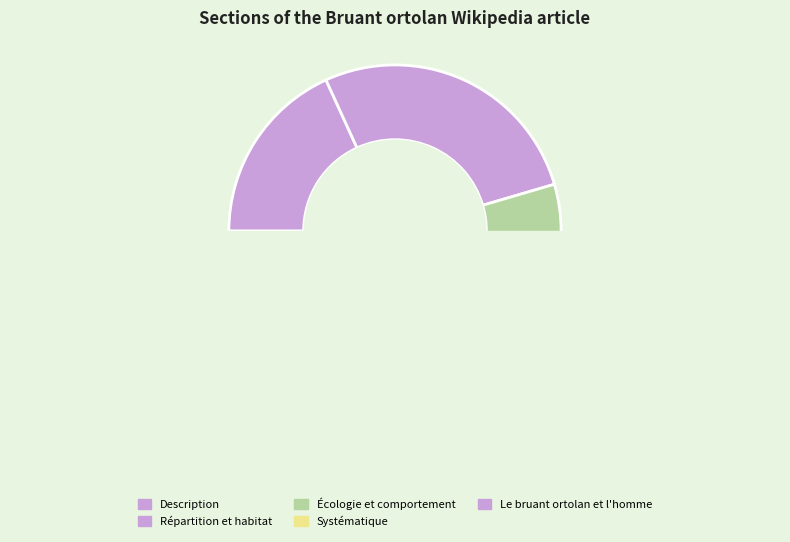

The Écologie et comportement slice represents 24% of the pie. True or false?

False